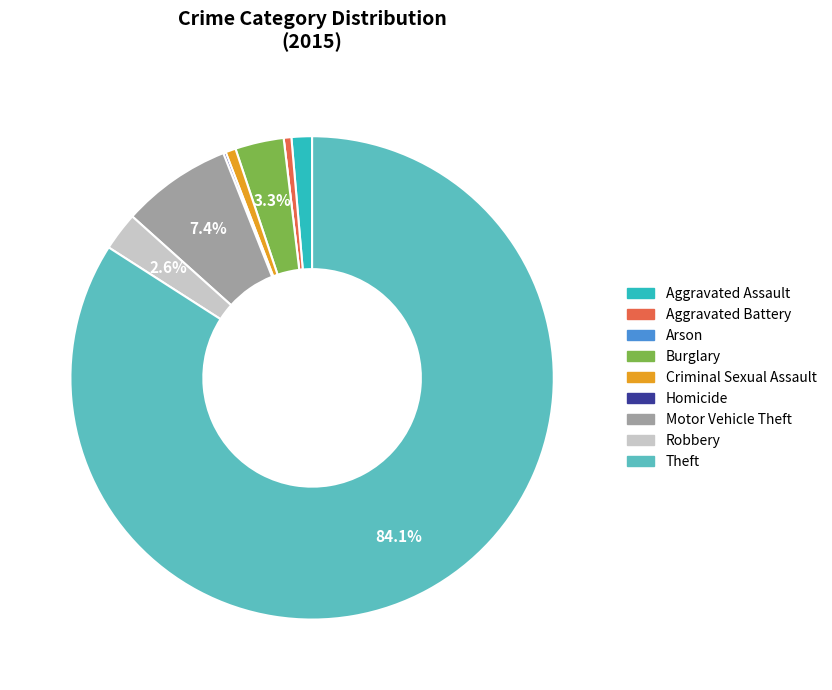

Do Robbery and Criminal Sexual Assault together represent more than half of the pie?

No